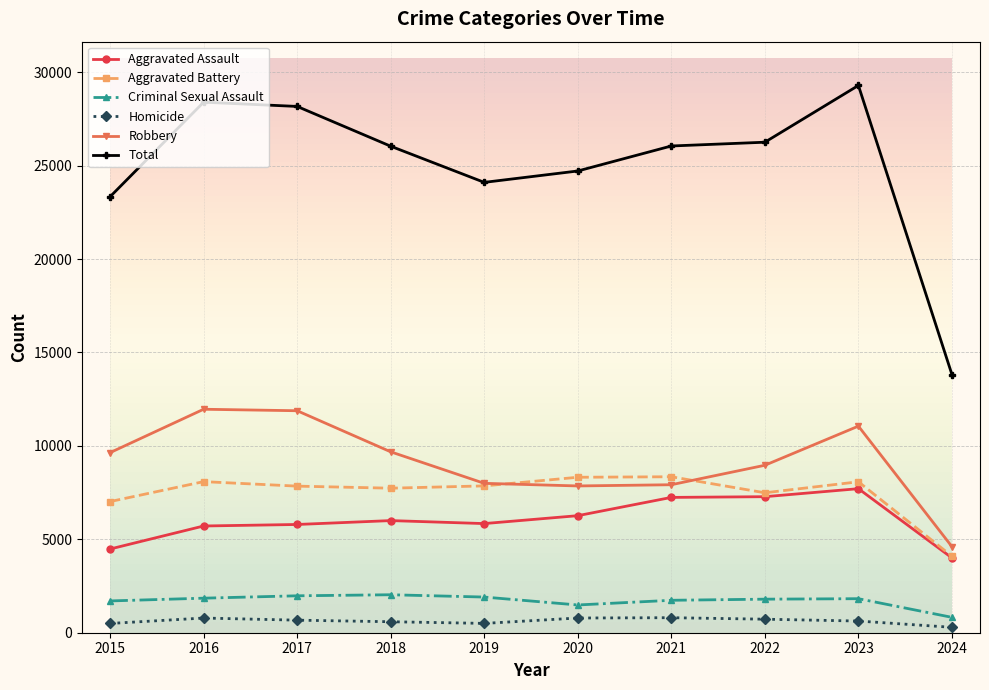

Count the number of categories in the chart.

10